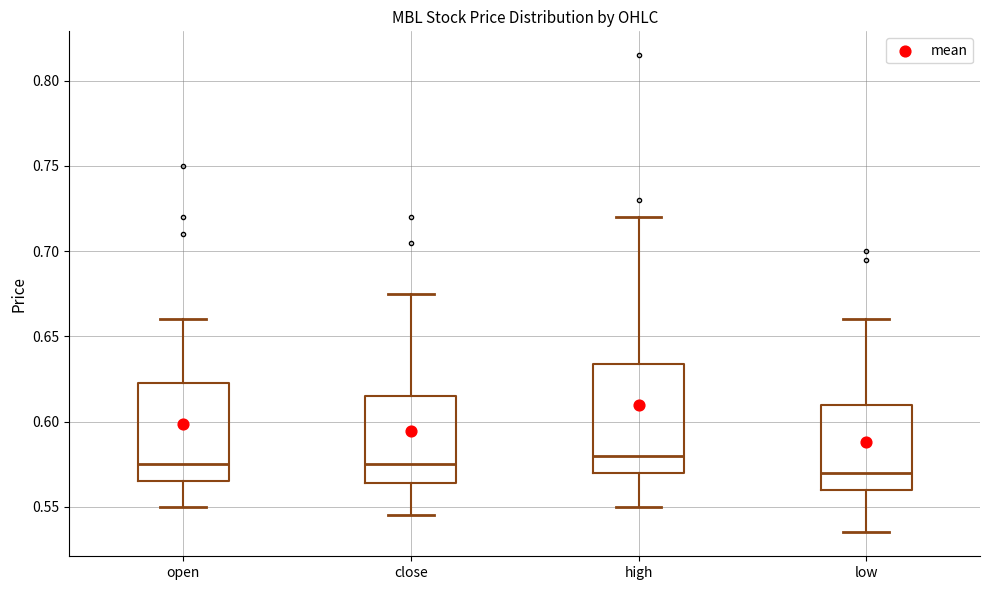

Reading left to right, read every box against the y-axis: the position of its median line, the range the box covers, and the ends of its whiskers. The values are not printed on the chart, so give them approximately, as read against the axis.

open: median 0.575, box 0.565 to 0.625, whiskers 0.550 to 0.660
close: median 0.575, box 0.565 to 0.615, whiskers 0.545 to 0.675
high: median 0.580, box 0.570 to 0.635, whiskers 0.550 to 0.720
low: median 0.570, box 0.560 to 0.610, whiskers 0.535 to 0.660